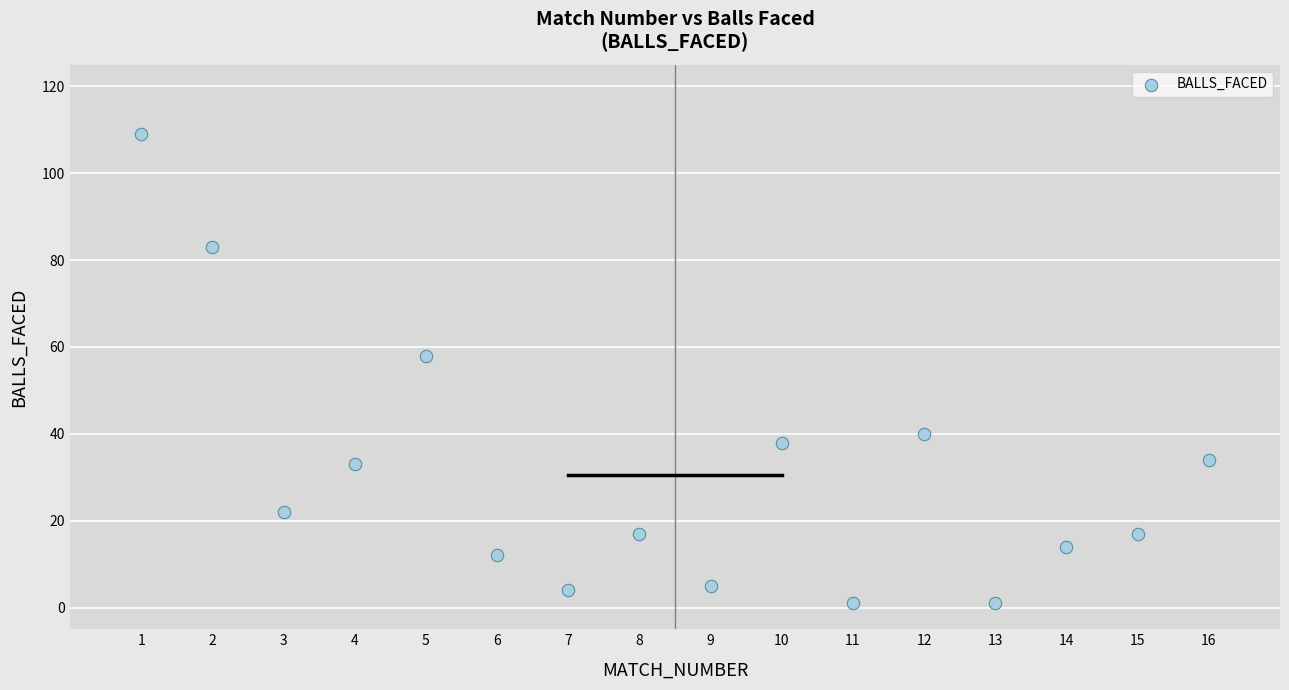

What is the range of Y values (max minus min)?

108